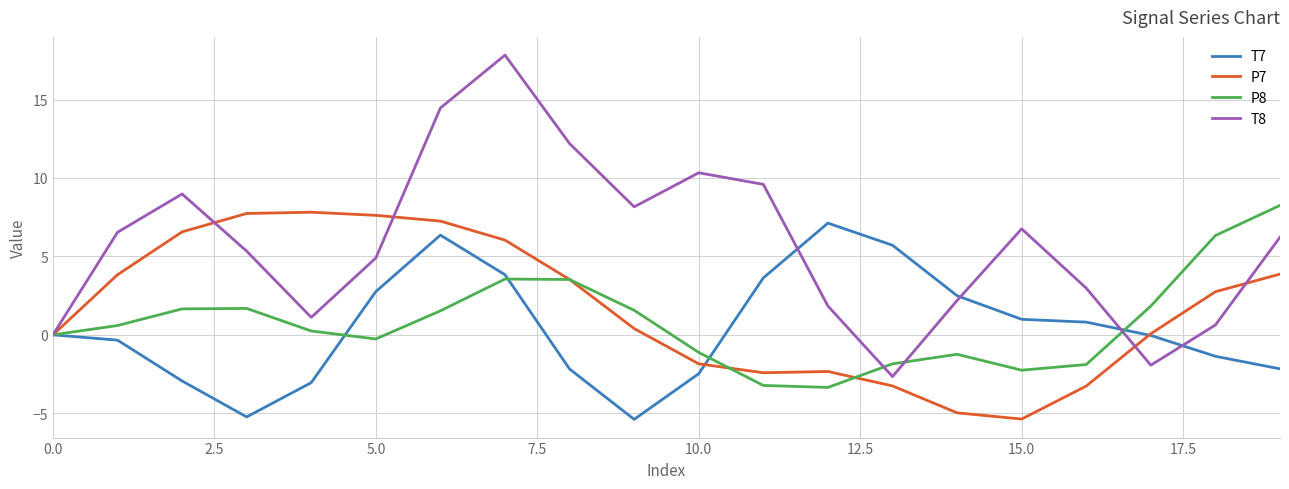

What is the maximum value for P7?

7.8